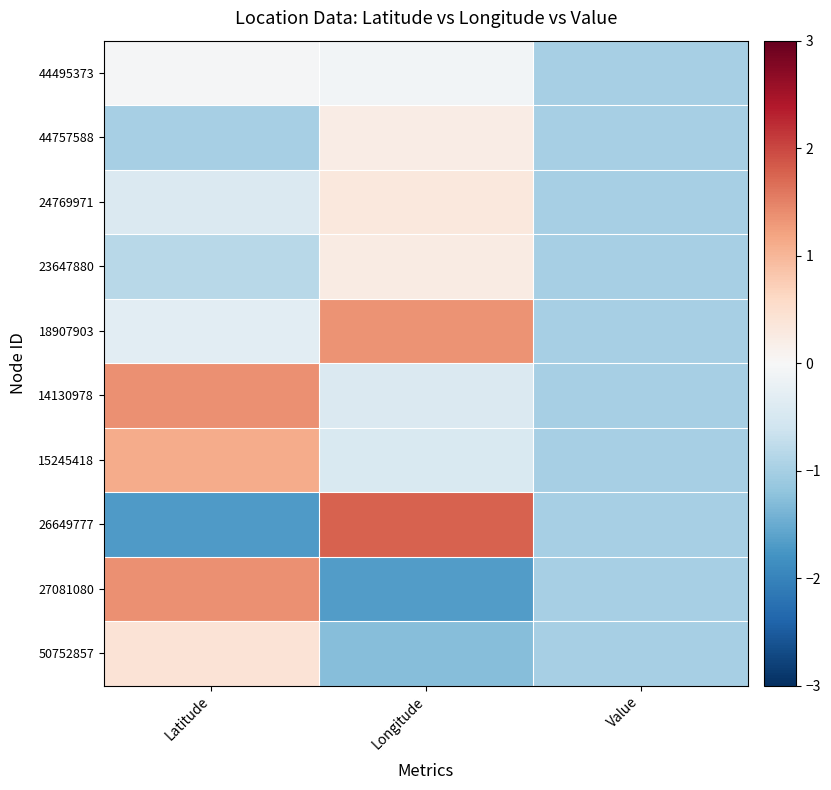

At how many categories does at least one series exceed 0?

2